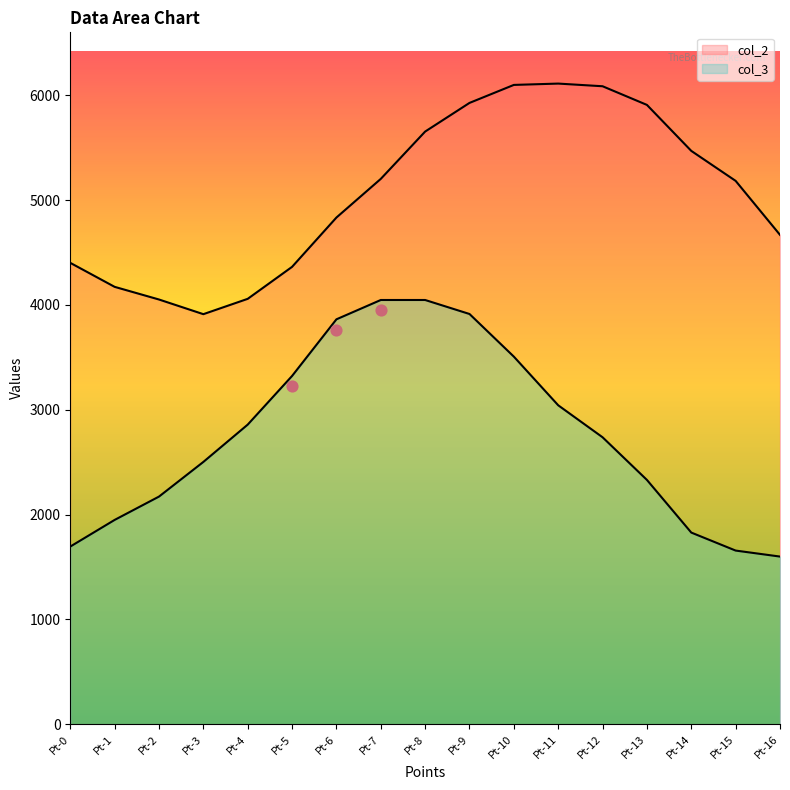

Which series has the widest spread of Y values?

col_3